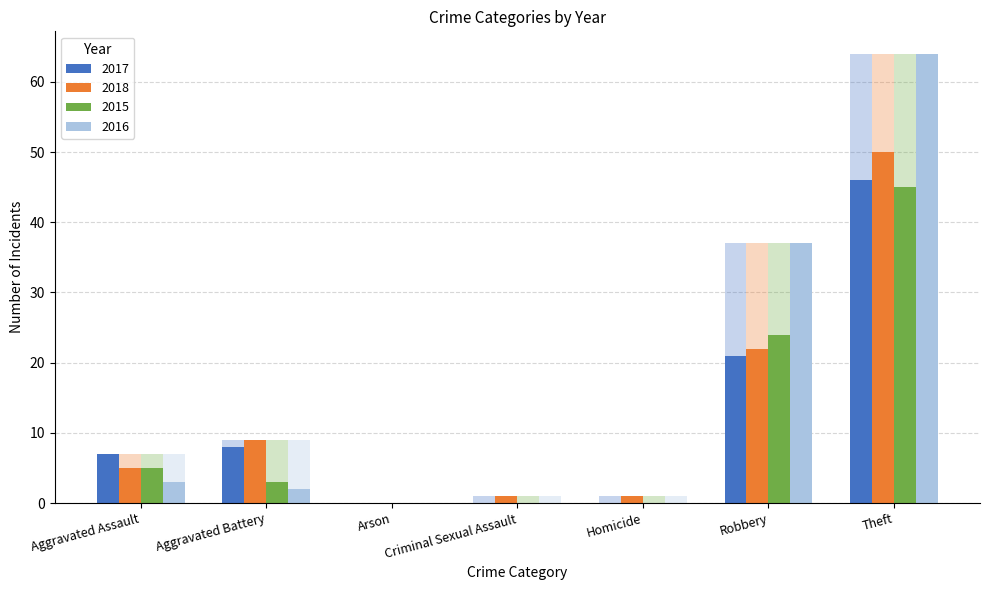

How many data points in 2016 are above 2?

3